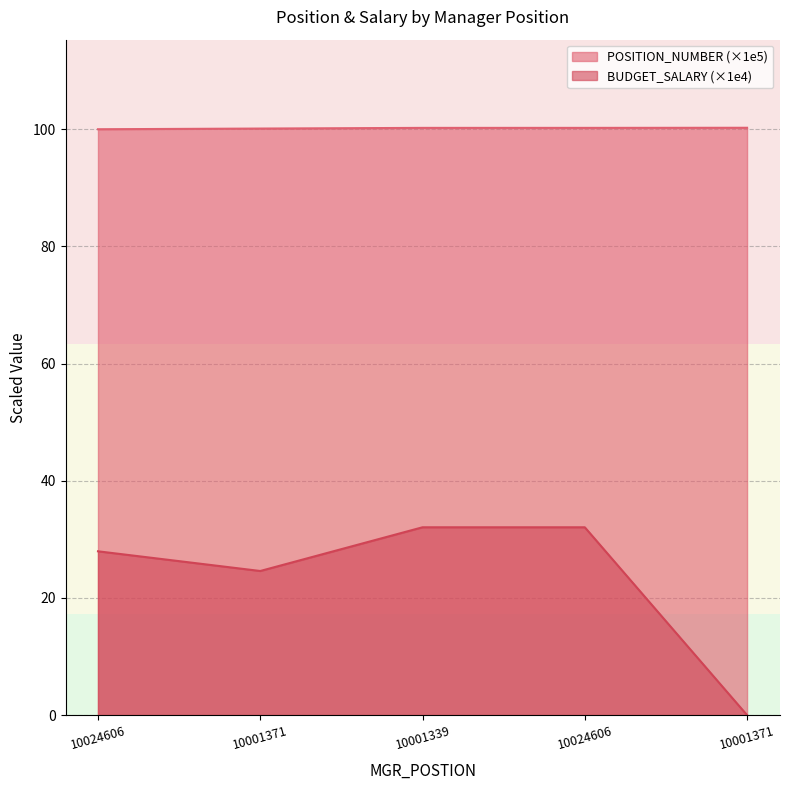

At which category is the sum across all series the highest?

10024606